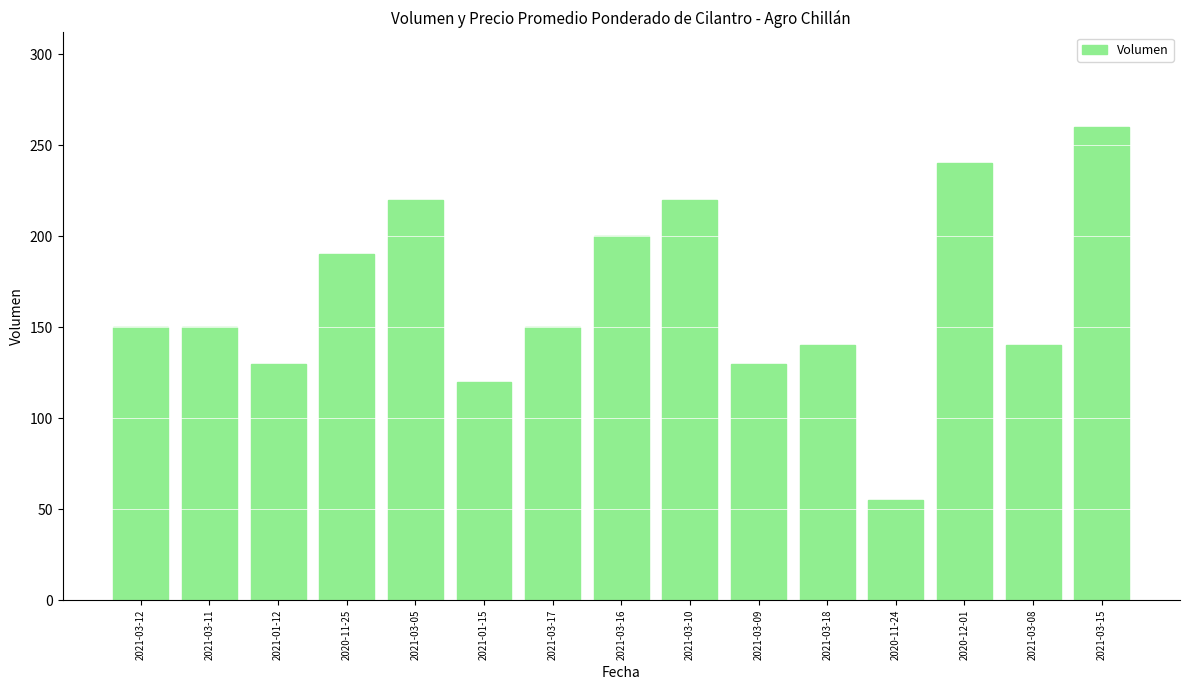

What is the value of the 15th bar from the left?

260